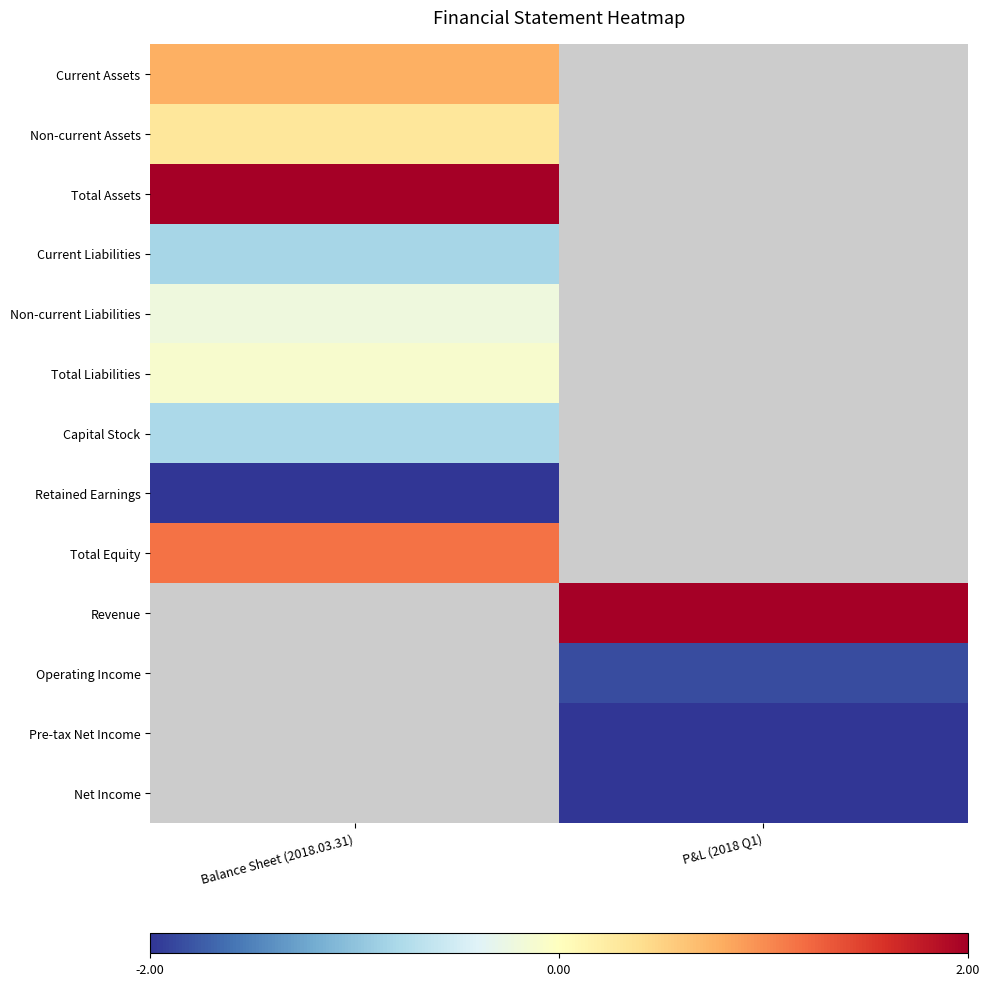

Which has a higher value, P&L (2018 Q1) or Balance Sheet (2018.03.31)?

Balance Sheet (2018.03.31)